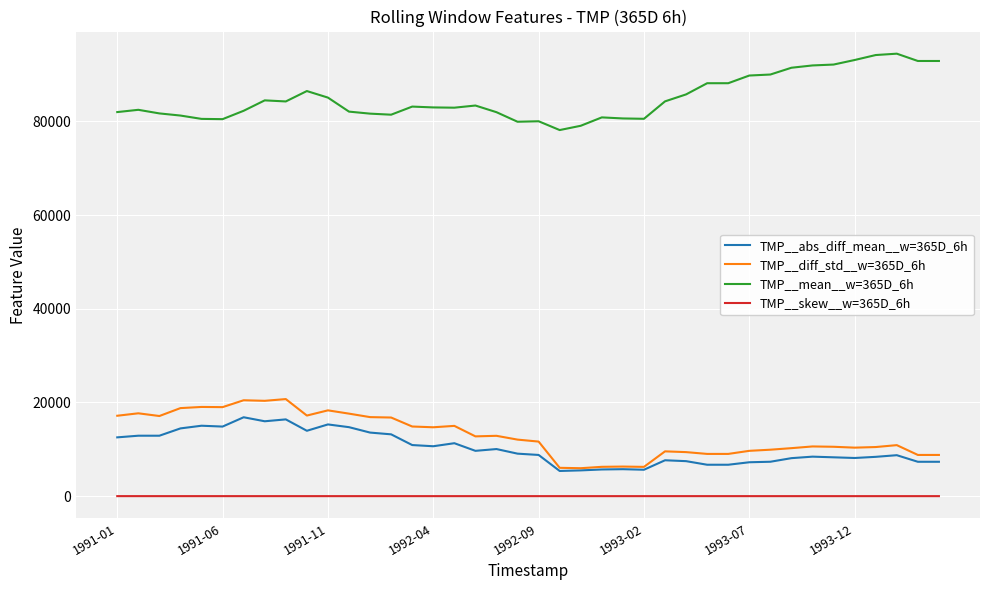

Which series has the largest total across all categories?

TMP__mean__w=365D_6h